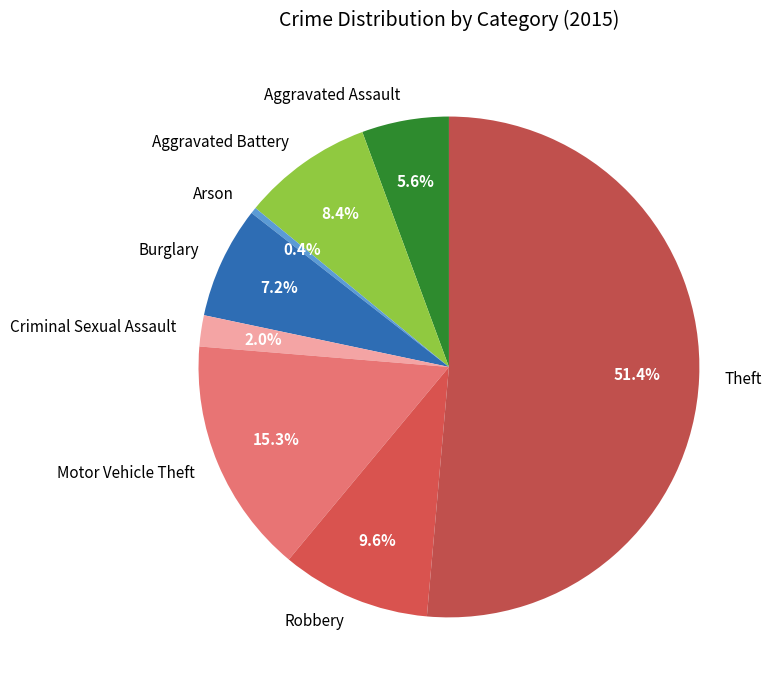

Which category has the smallest portion of the pie?

Arson